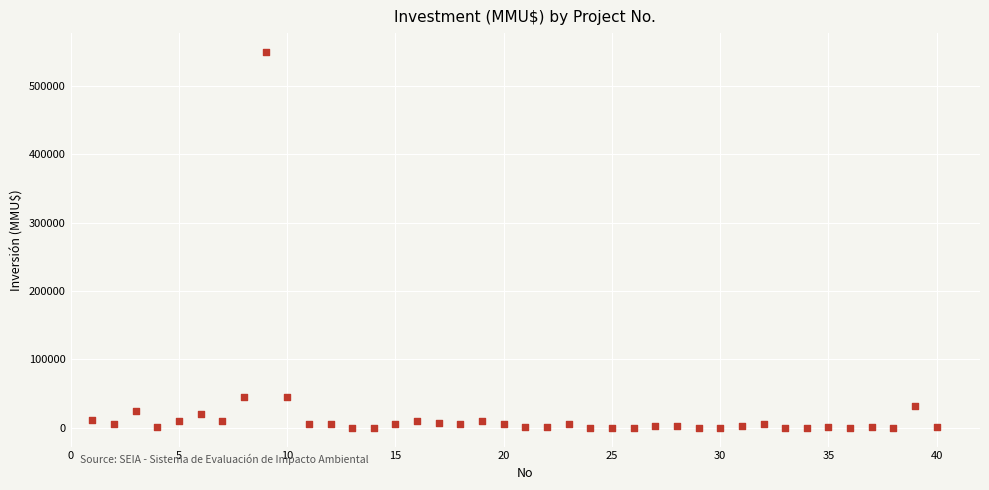

What is the range of X values (max minus min)?

39